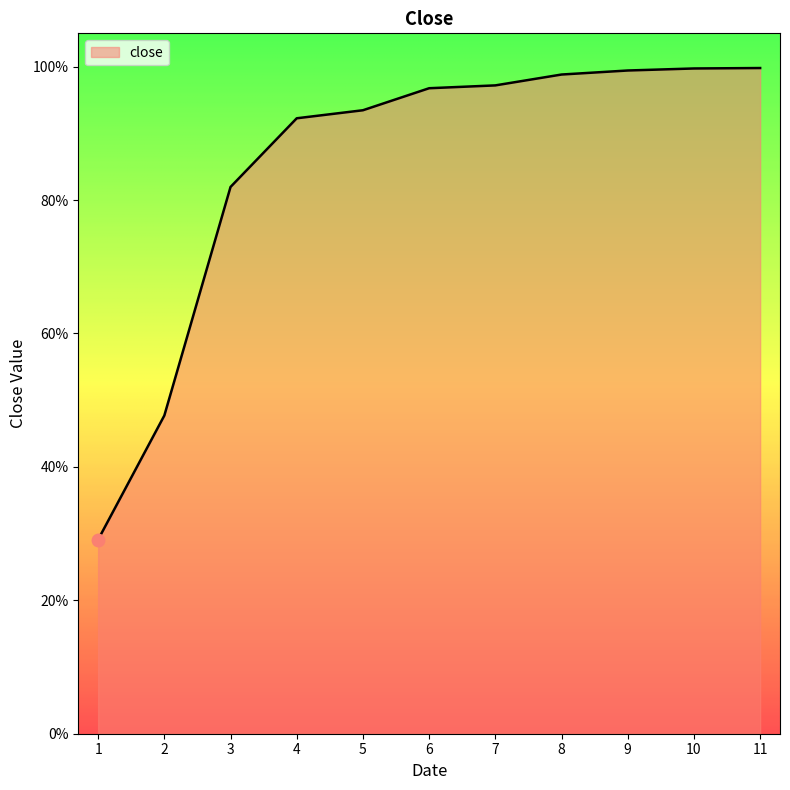

True or false: the data has more than 1 interior local peaks.

False